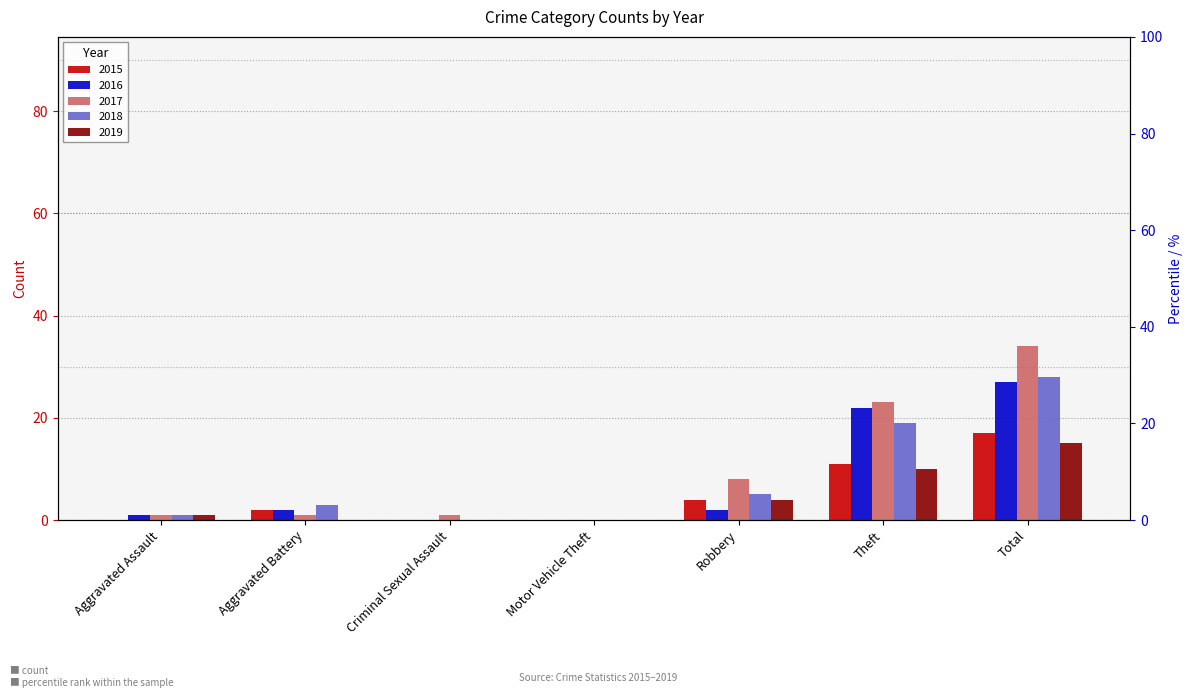

How many values in the 2018 series are below 3?

3